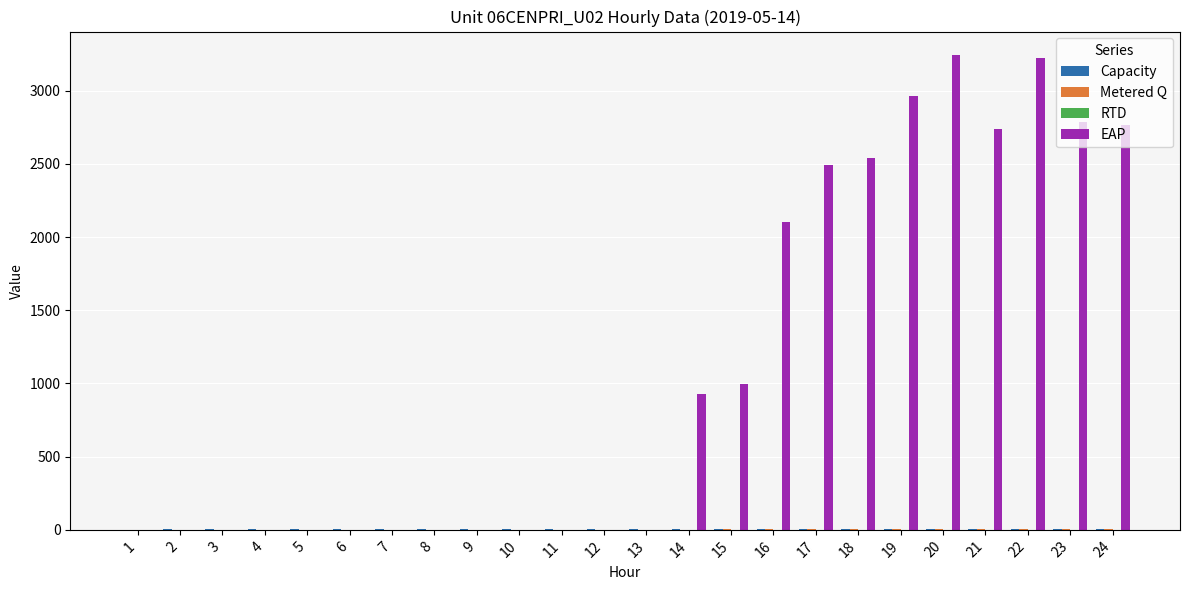

Which series has the largest total across all categories?

EAP